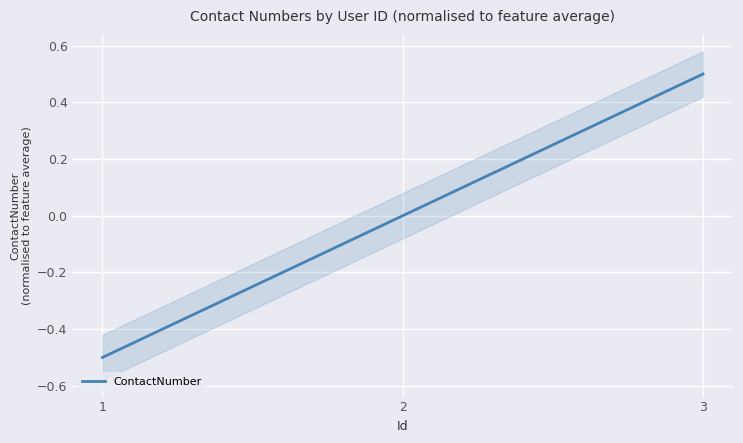

Count the values in the range 0 to 1.

2